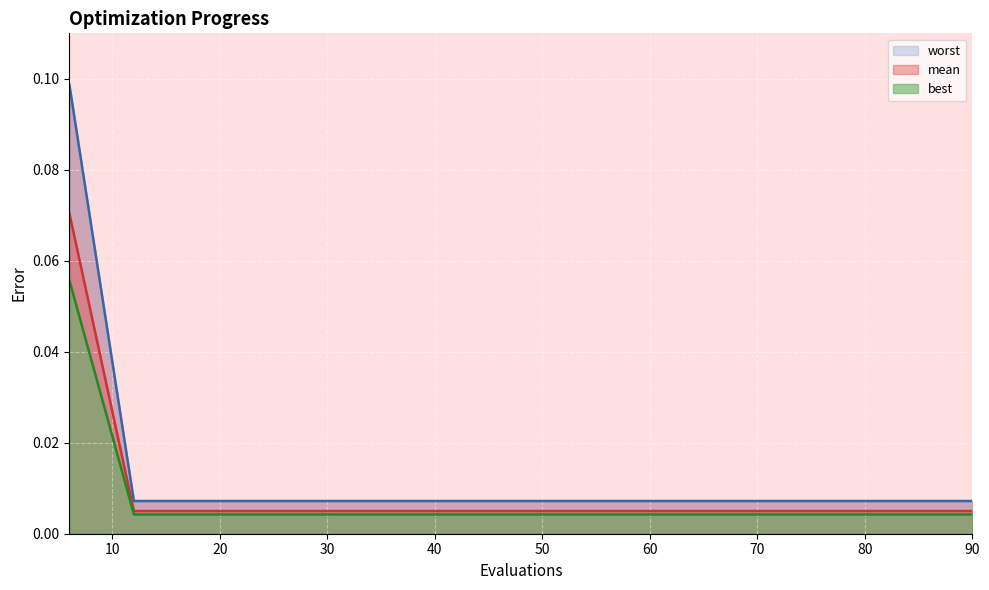

What is the sum of all mean values?

0.2